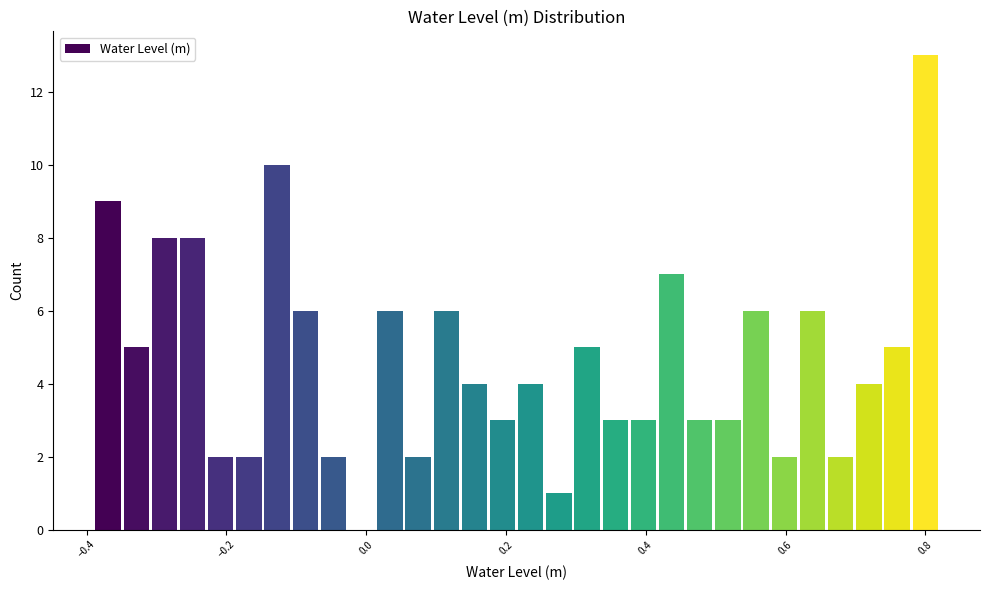

Read against the x-axis, roughly where is the centre of the tallest bar?

0.80